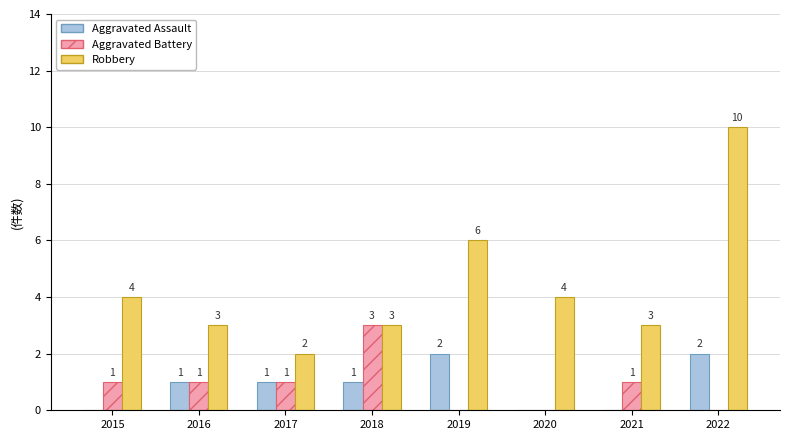

What is the total value across all series at 2015?

5